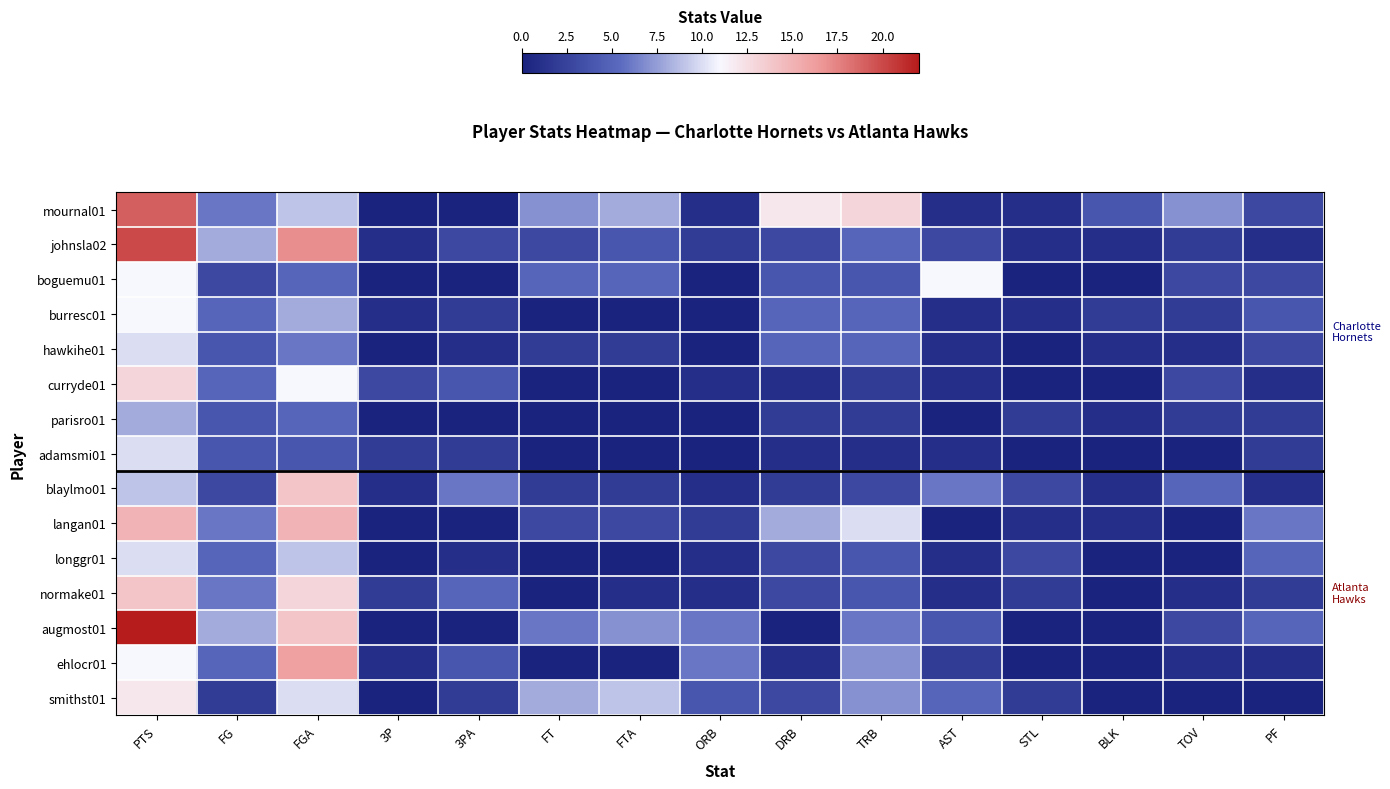

Count the number of data series in this chart.

15